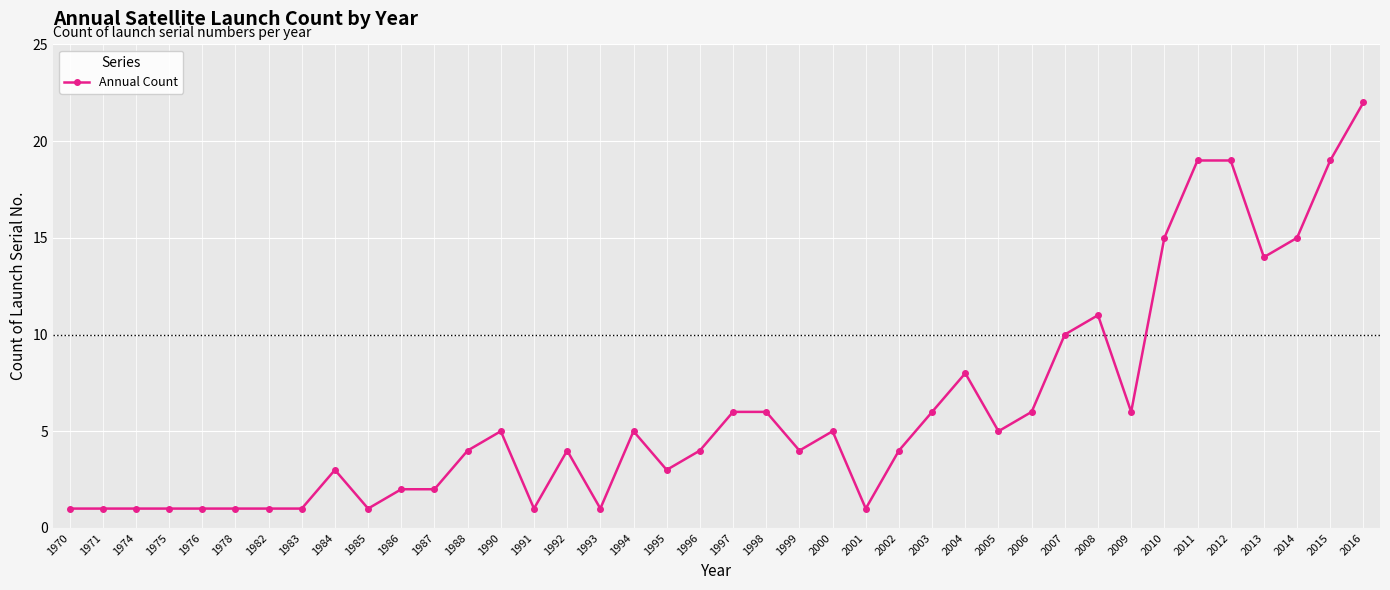

True or false: there are more than 0 points higher than both neighbors.

True